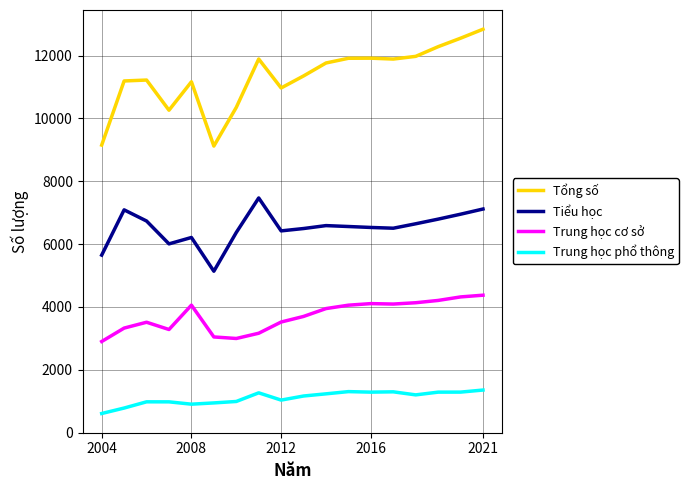

What are all the series names shown in the legend?

Tổng số, Tiểu học, Trung học cơ sở, Trung học phổ thông